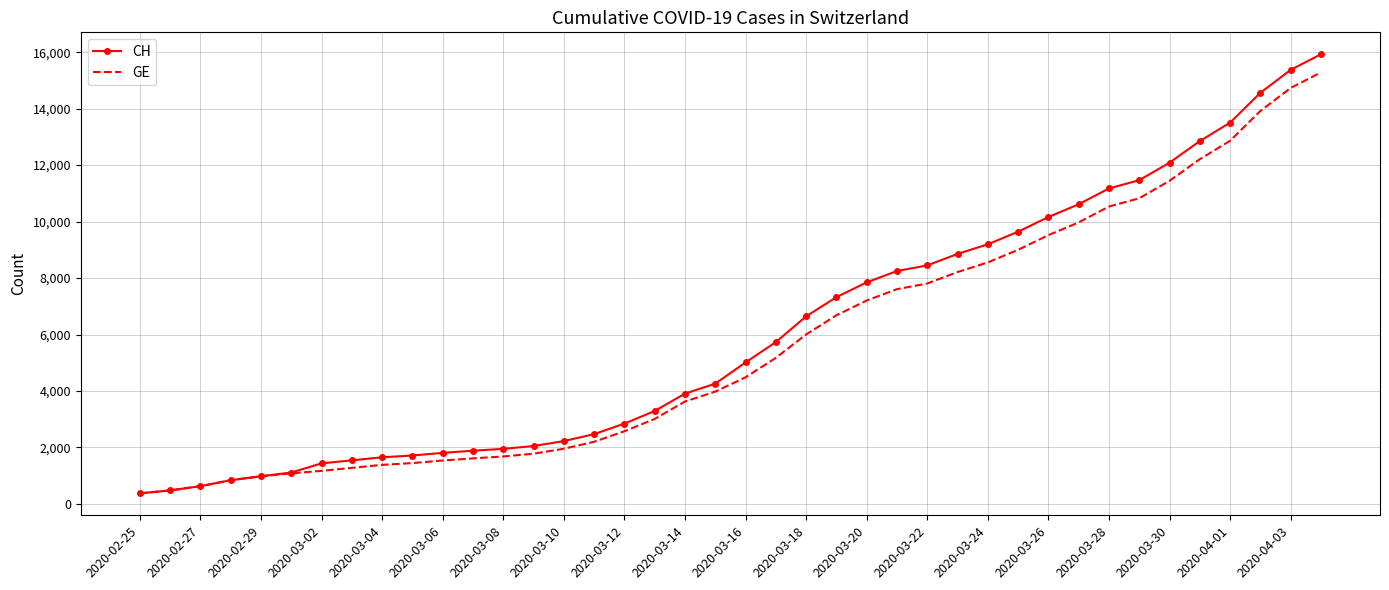

What is the minimum value for GE?

375